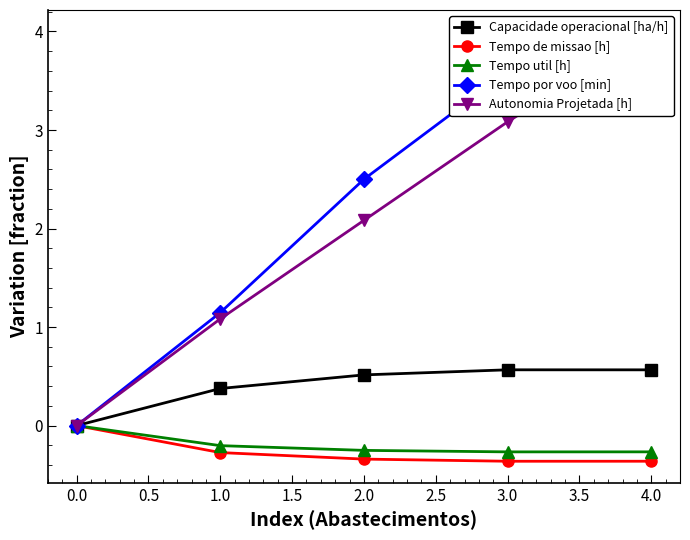

True or false: Autonomia Projetada [h] and Tempo por voo [min] cross at least once.

True